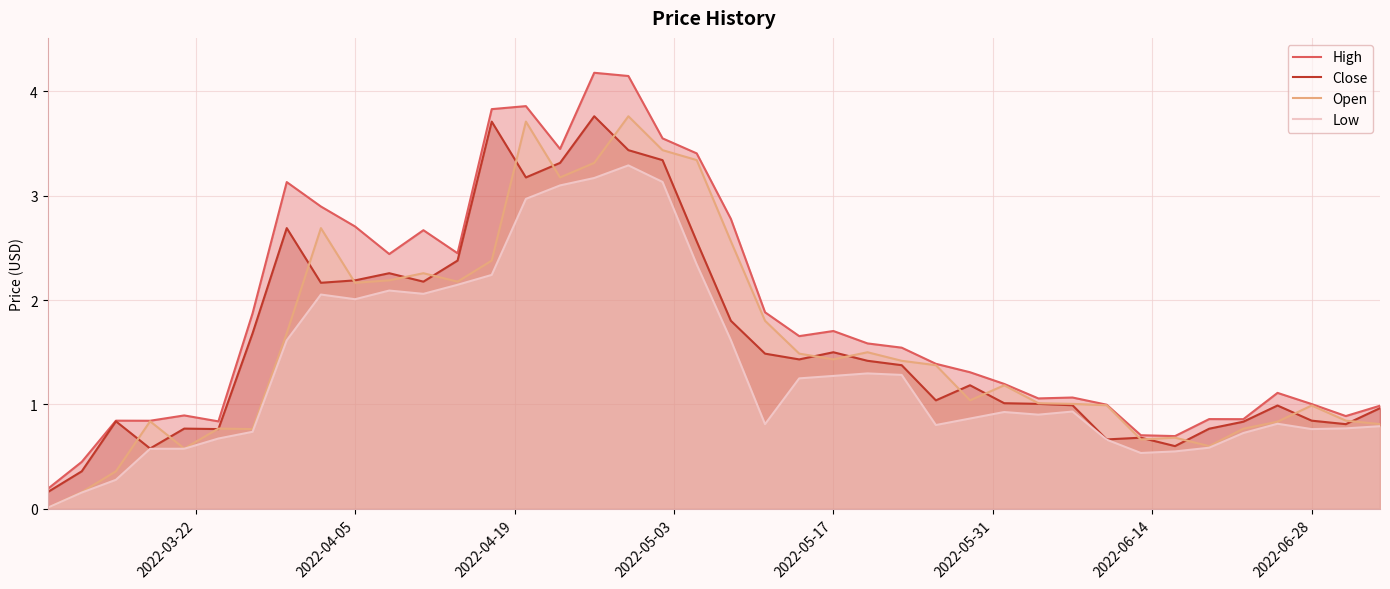

What is the average value of the Close series?

1.6